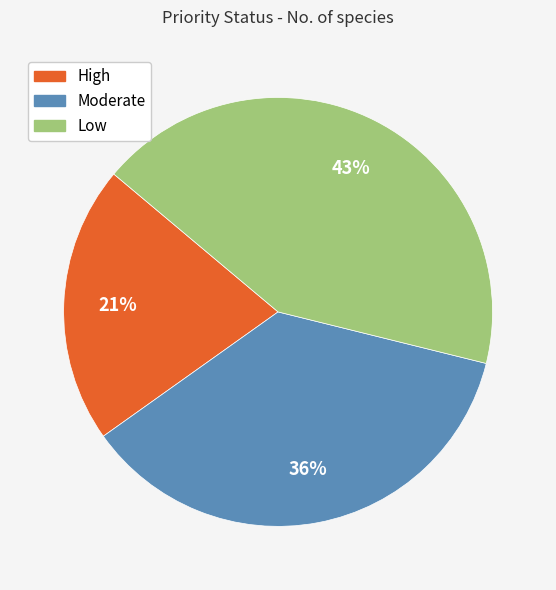

Between Low and High, which is larger?

Low